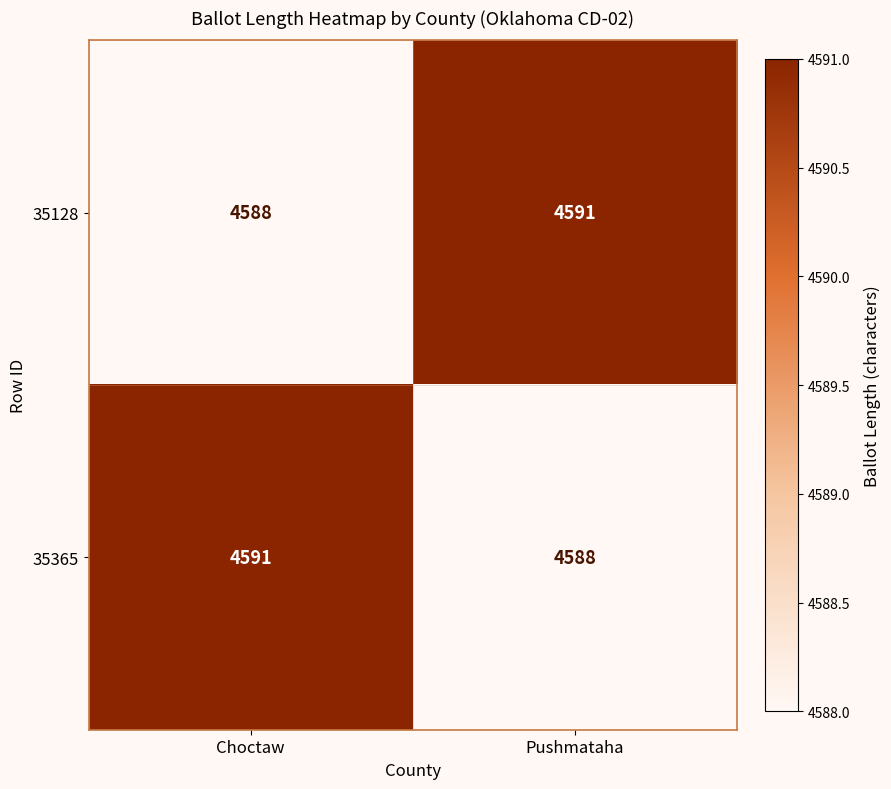

What is the average value of the 35365 series?

4590